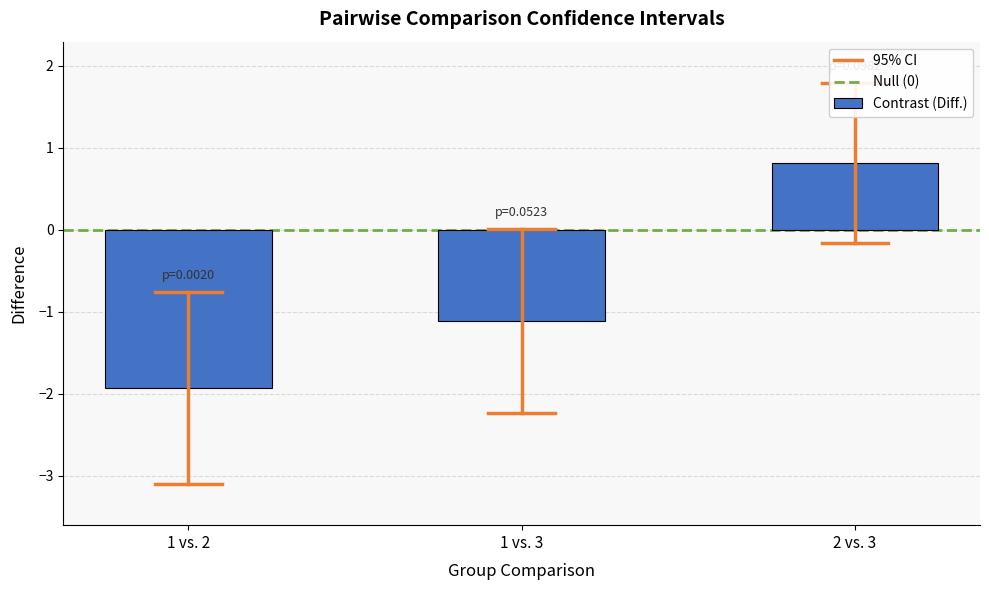

Which label corresponds to the largest value in the chart?

2 vs. 3